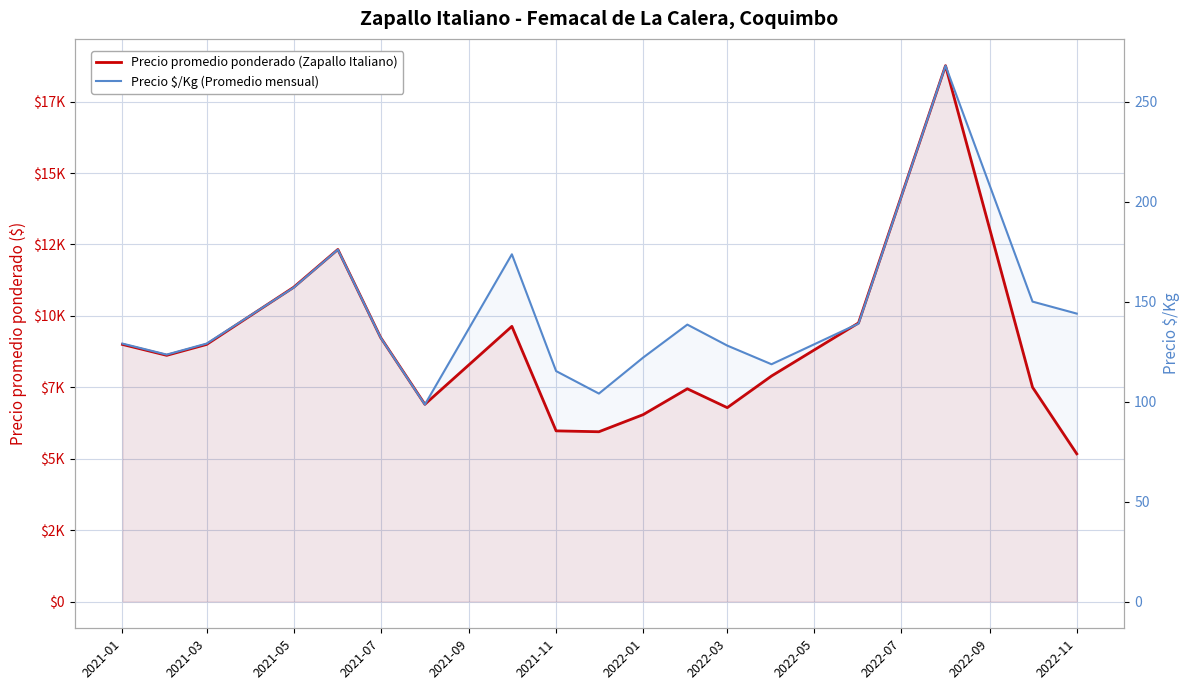

True or false: Precio $/Kg (Promedio mensual) and Precio promedio ponderado (Zapallo Italiano) intersect in this chart.

False